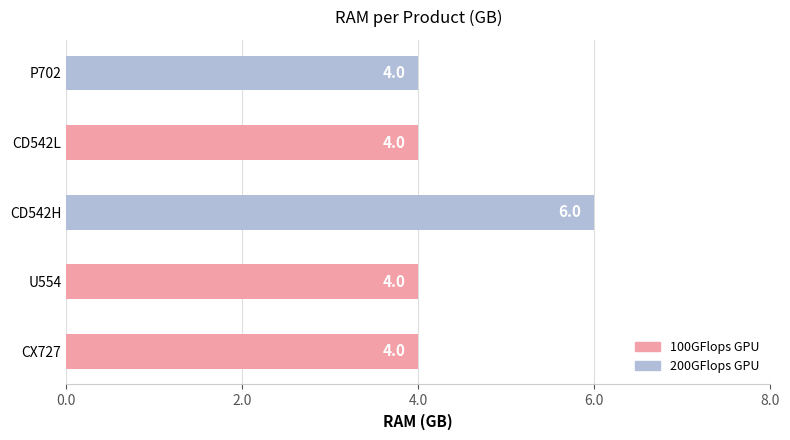

True or false: the data shows 4 at U554.

True